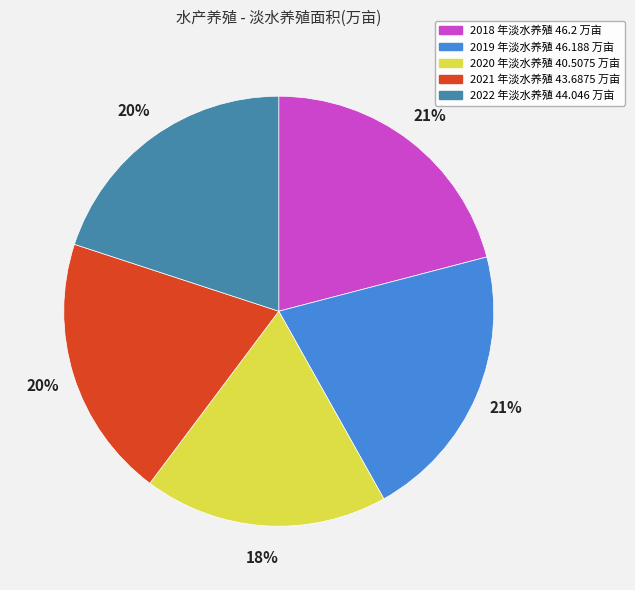

What percentage is the 2021 slice, to the nearest percent?

20%